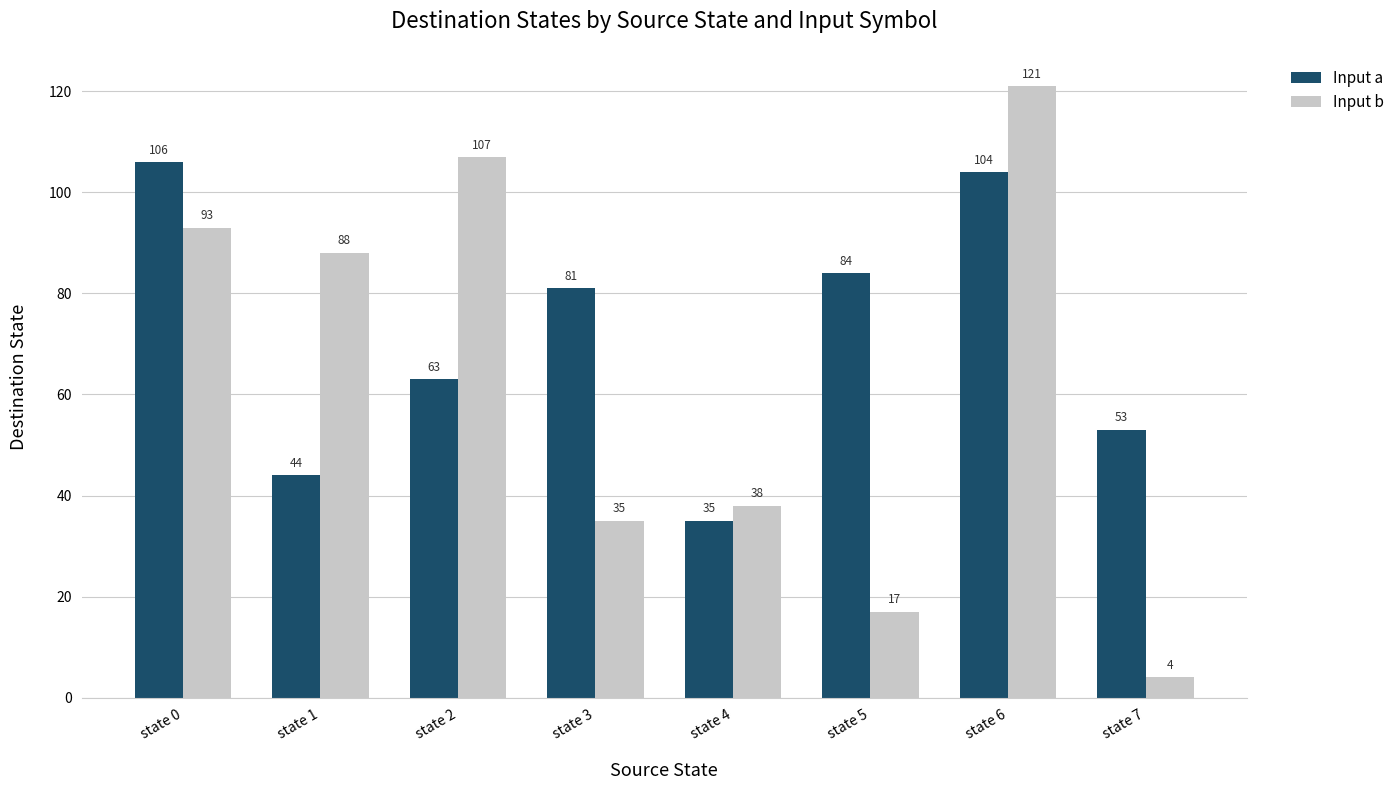

How many bars are there in each group?

2